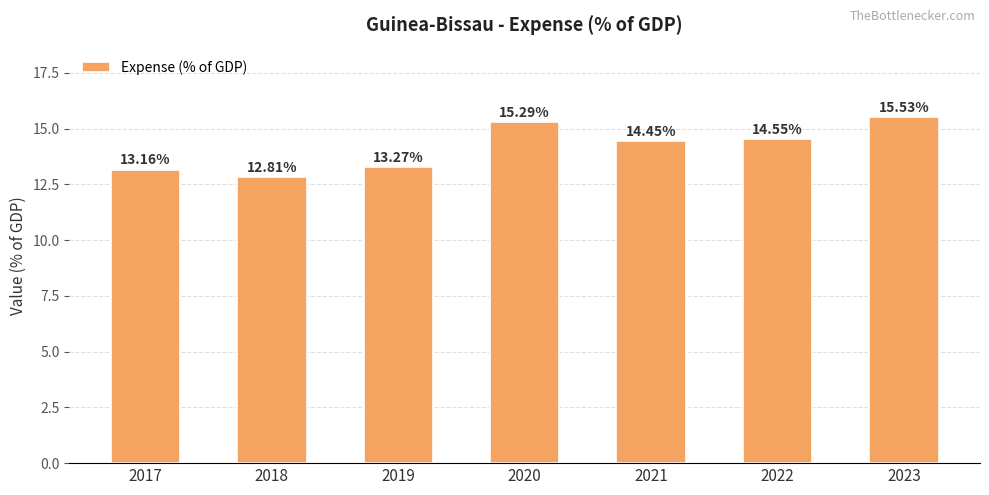

Rank the categories by value from lowest to highest.

2018, 2017, 2019, 2021, 2022, 2020, 2023